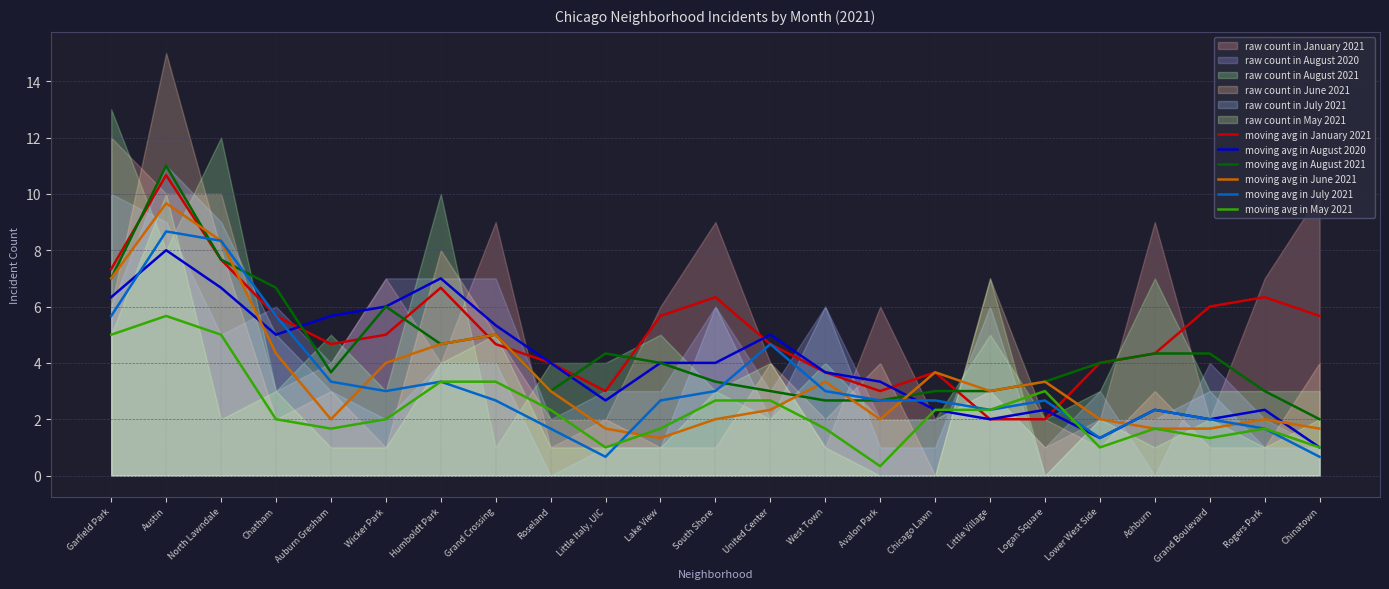

How many categories are shown in the chart?

23